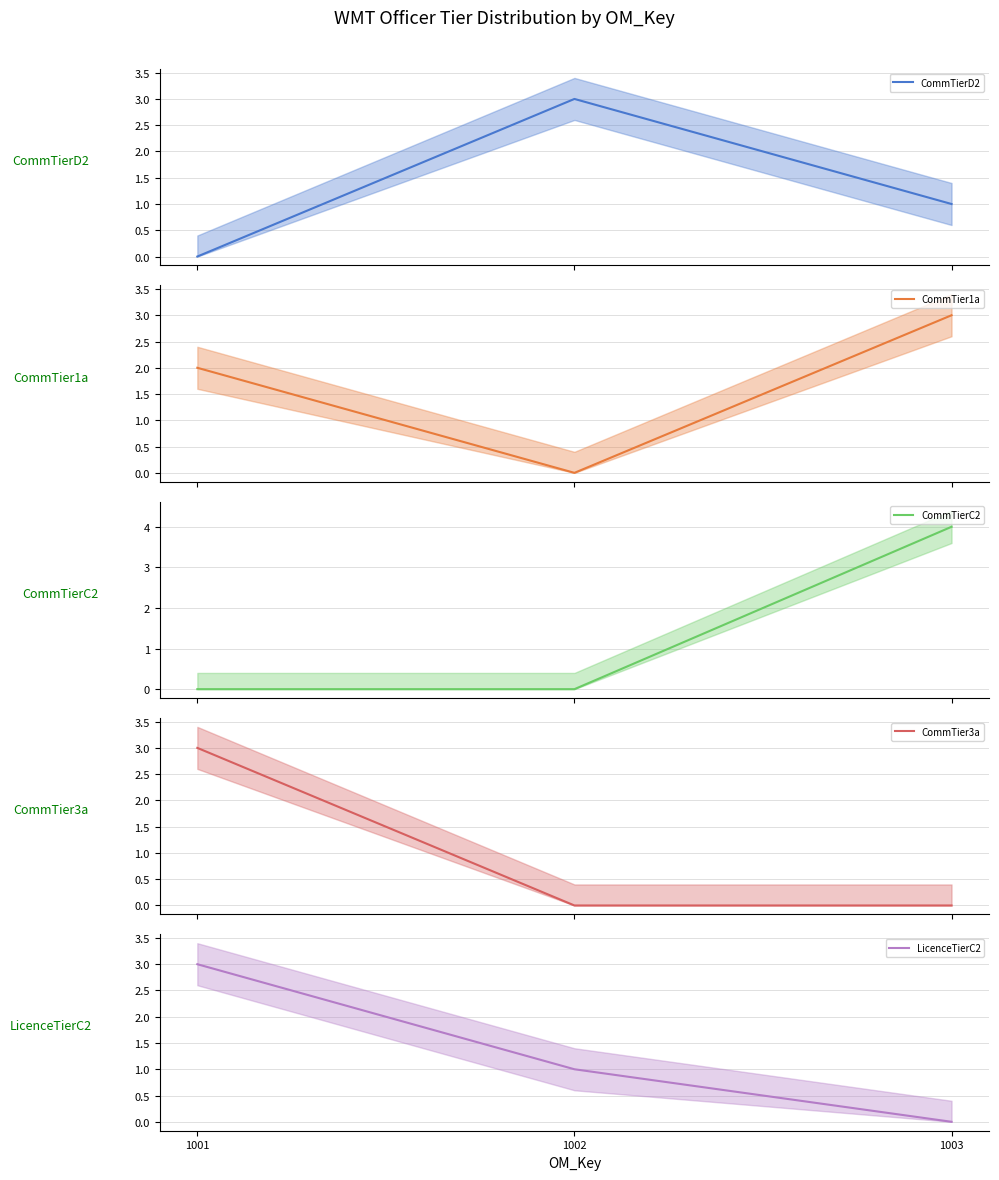

Which has a higher value, 1001 or 1003?

1003